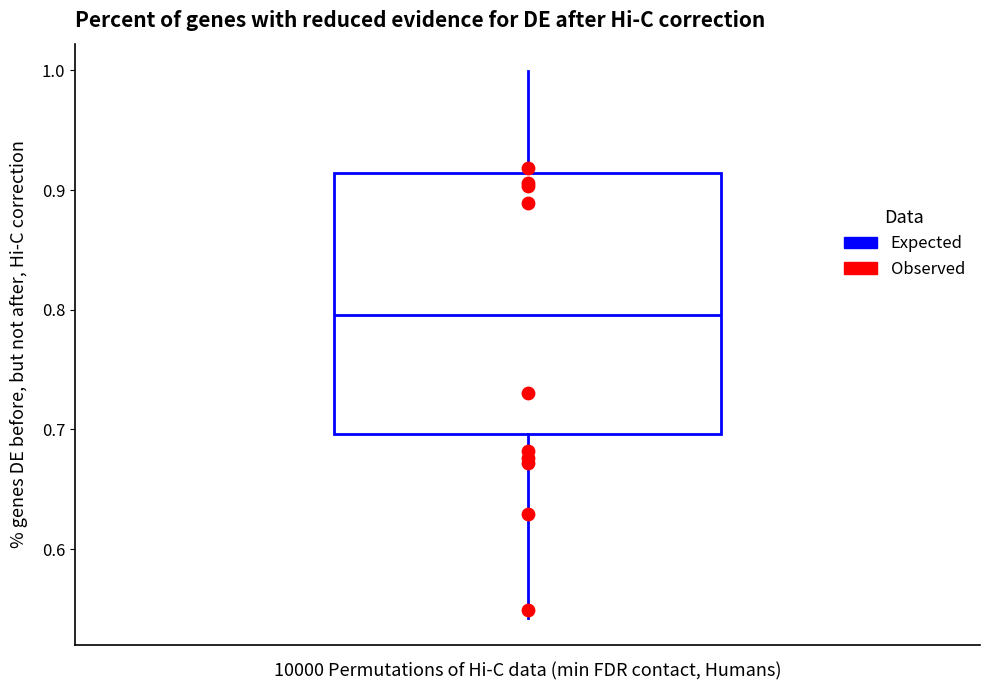

Where does the median line of the box sit on the y-axis? The values are not printed on the chart, so give them approximately, as read against the axis.

0.80